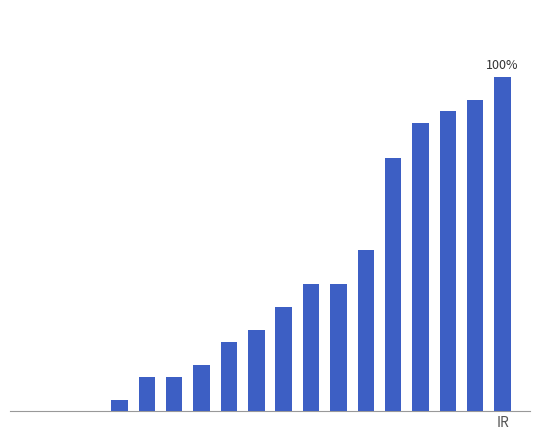

Are the bars horizontal?

No